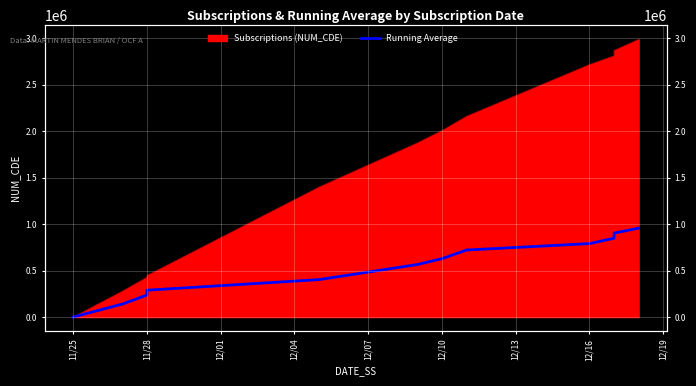

How many data points does each series have?

12